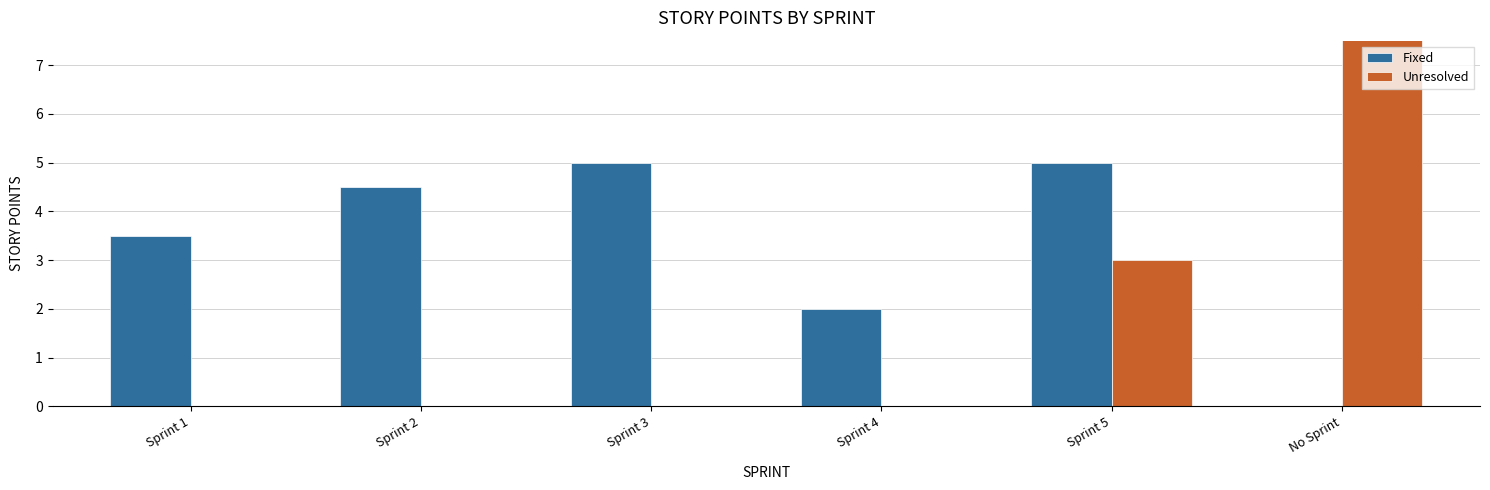

What are all the series names shown in the legend?

Fixed, Unresolved